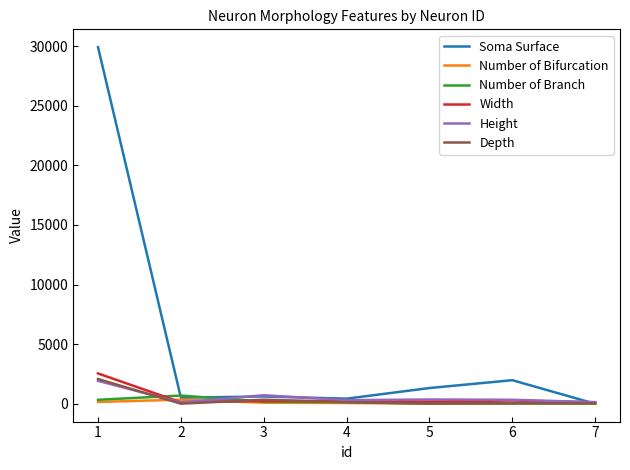

True or false: Depth has more than 2 points higher than both neighbors.

False